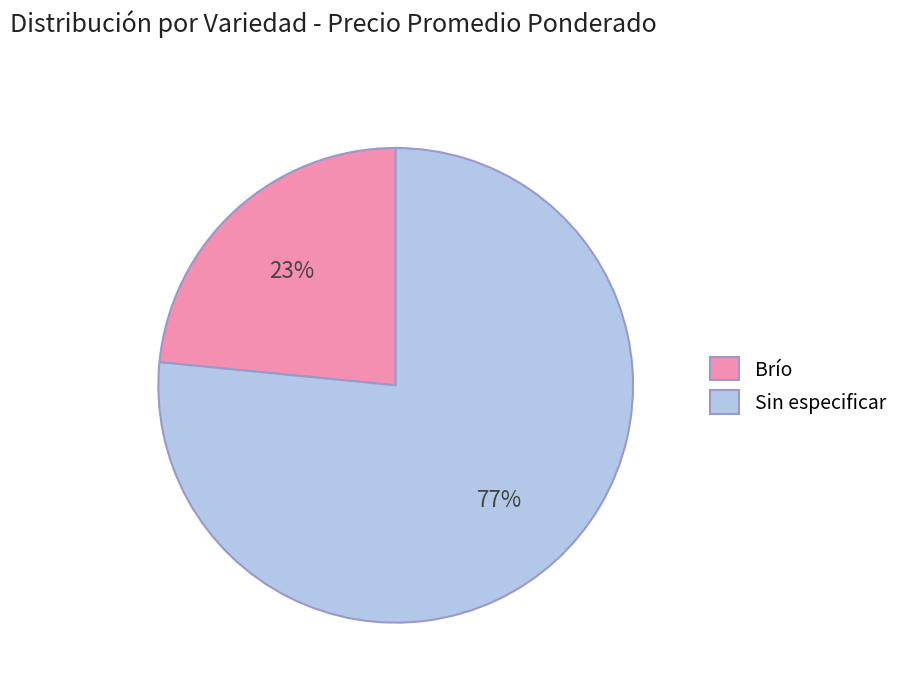

Does Sin especificar account for over 50% of the chart?

Yes